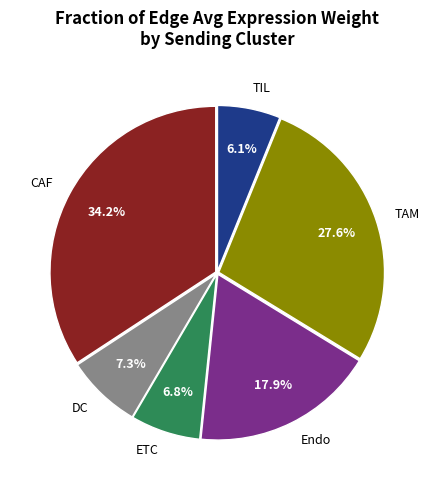

What percentage is the DC slice, to the nearest percent?

7%